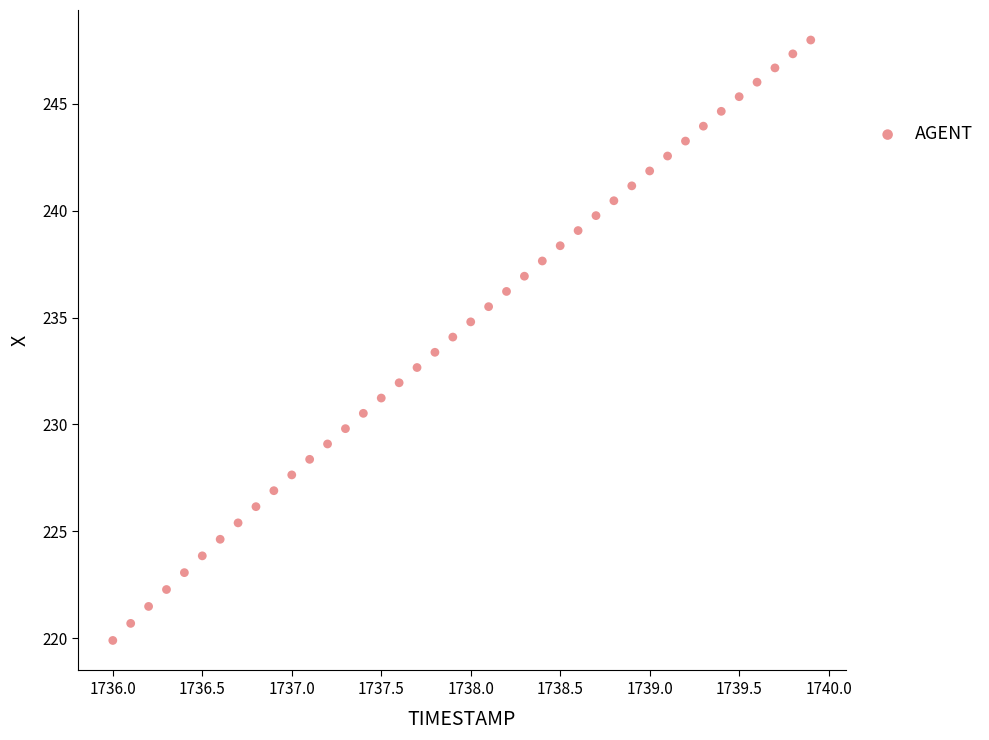

What is the range of X values (max minus min)?

3.9